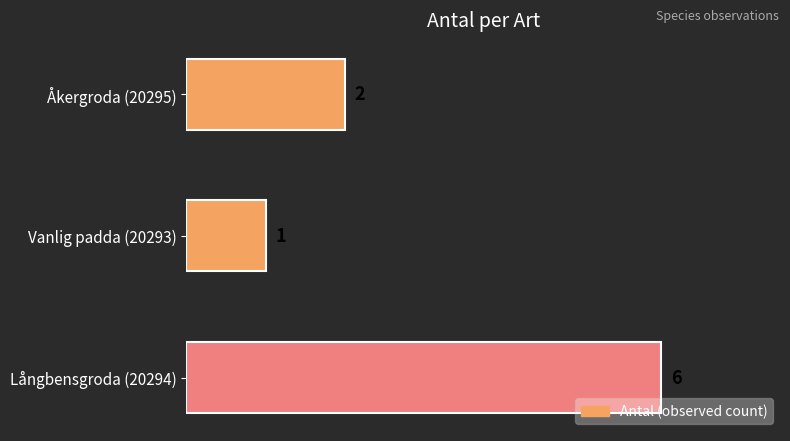

Rank the categories by value from highest to lowest.

Långbensgroda (20294), Åkergroda (20295), Vanlig padda (20293)